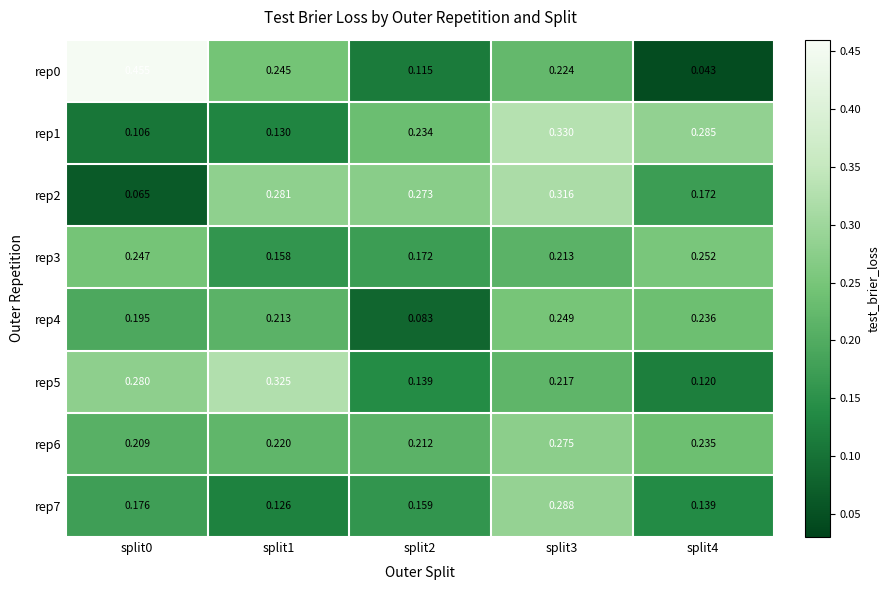

How many distinct data groups are displayed?

8